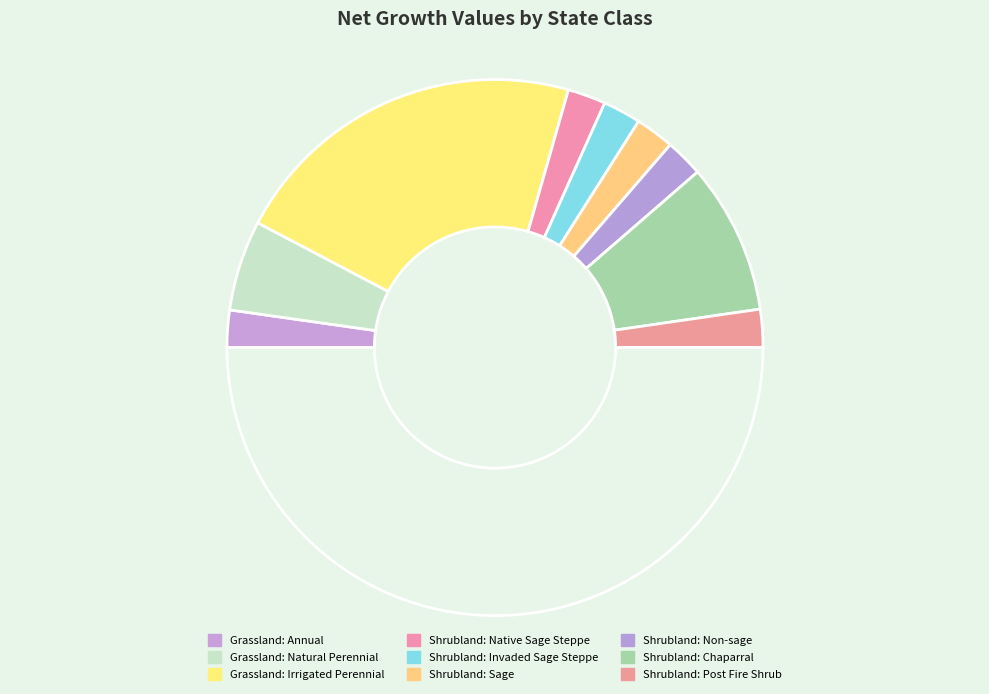

Count the number of slices in the pie.

10